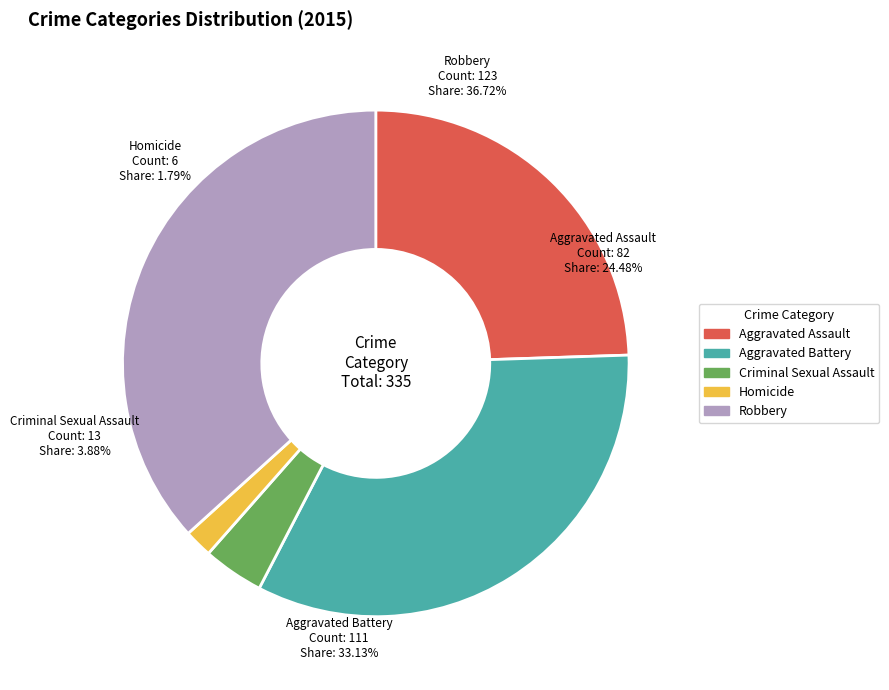

The Criminal Sexual Assault slice represents 4% of the pie. True or false?

True